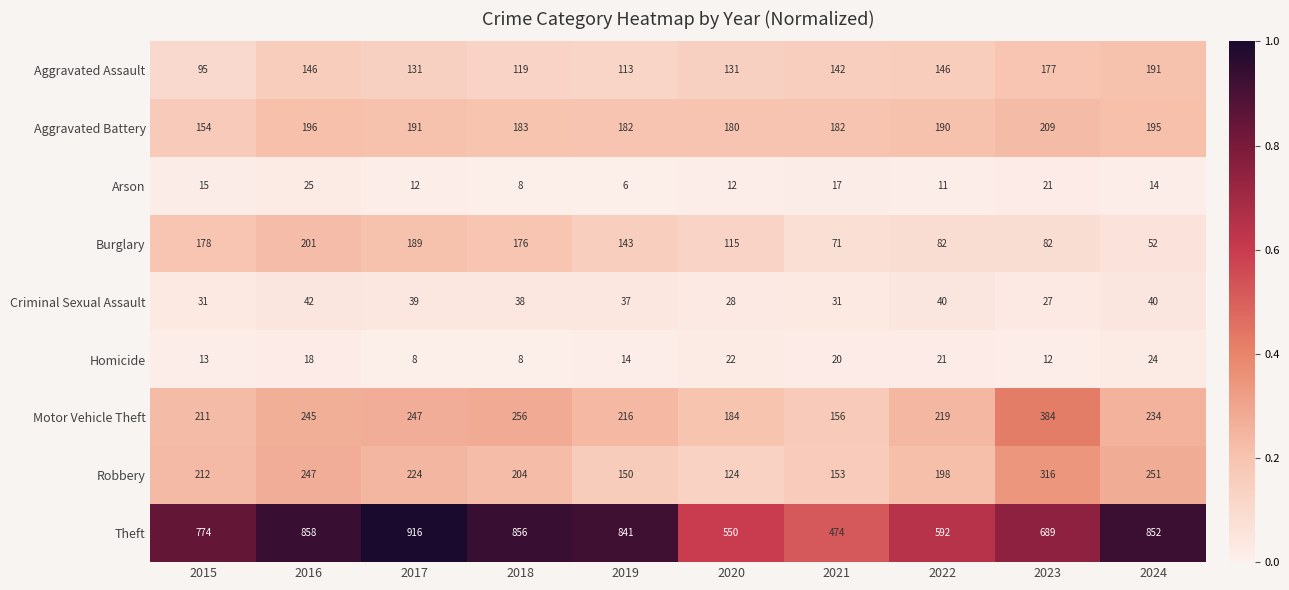

What is the difference between the highest and lowest values at 2023?

677